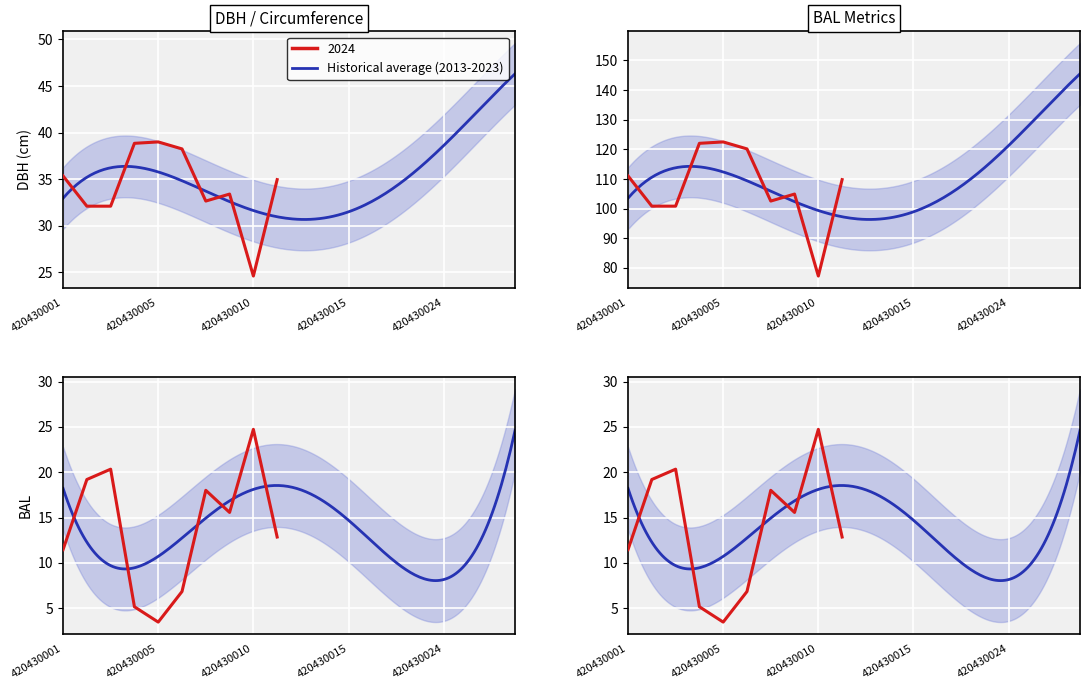

Which category has the highest value in the bal_intrasp series?

420430010